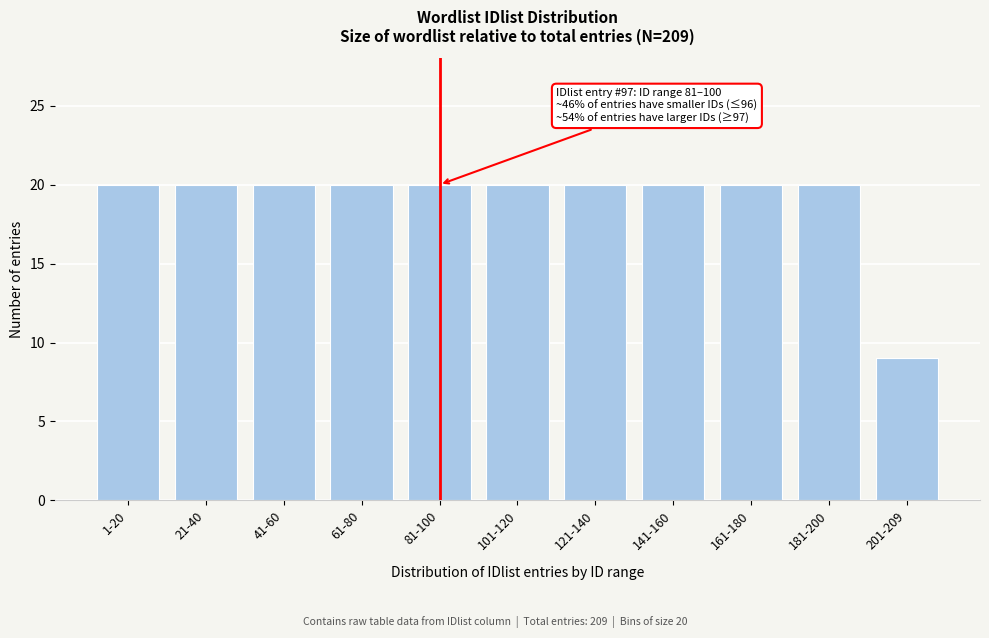

Reading right to left, transcribe all the data shown in this chart.

201-209=9	181-200=20	161-180=20	141-160=20	121-140=20	101-120=20	81-100=20	61-80=20	41-60=20	21-40=20	1-20=20